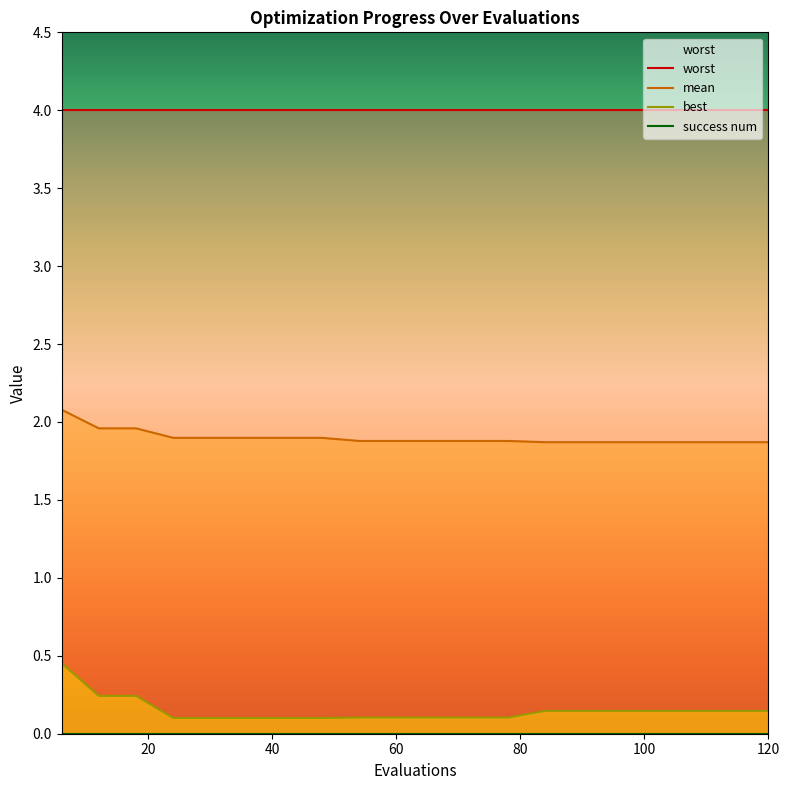

What is the sum of the best values at 30 and 48?

0.2